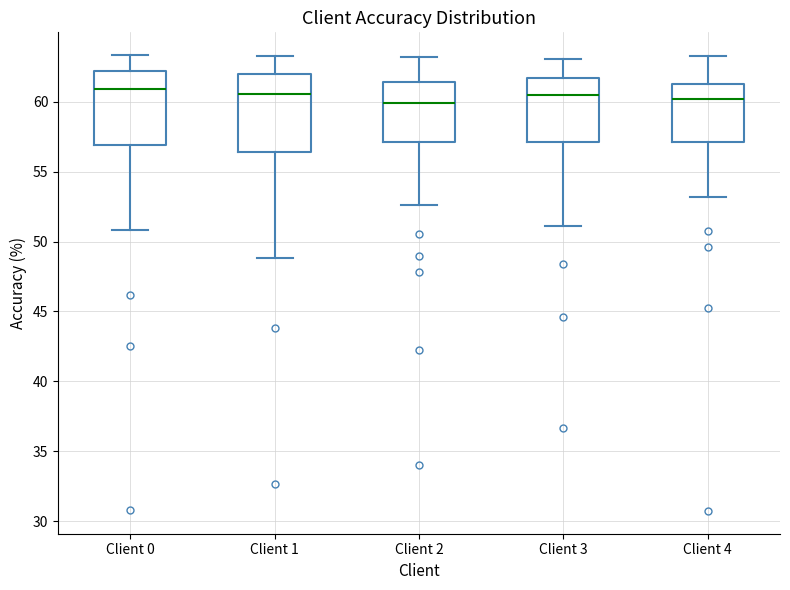

Reading left to right, transcribe this box plot: for each box, give where its median line is, the range the box spans, and where its two whiskers end, as read against the y-axis. The values are not printed on the chart, so give them approximately, as read against the axis.

Client 0: median 61.0, box 57.0 to 62.0, whiskers 51.0 to 63.5
Client 1: median 60.5, box 56.5 to 62.0, whiskers 49.0 to 63.5
Client 2: median 60.0, box 57.0 to 61.5, whiskers 52.5 to 63.0
Client 3: median 60.5, box 57.0 to 61.5, whiskers 51.0 to 63.0
Client 4: median 60.0, box 57.0 to 61.0, whiskers 53.0 to 63.5